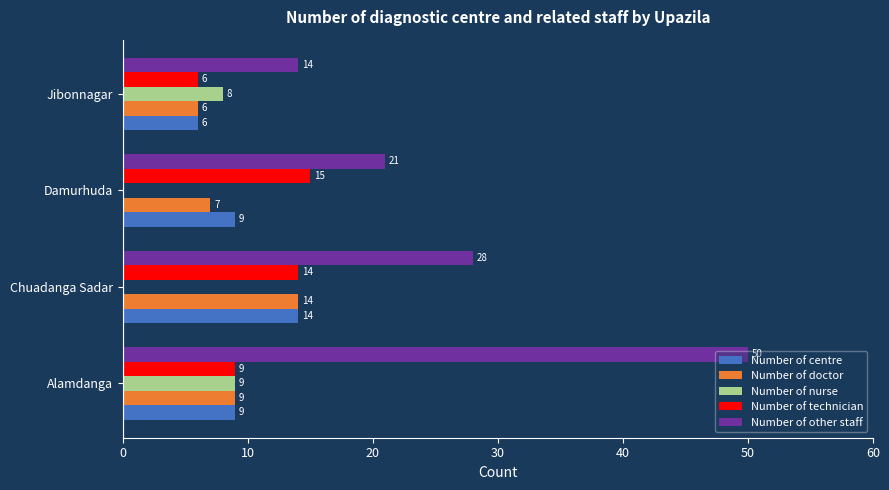

Which series has the widest spread of values?

Number of other staff